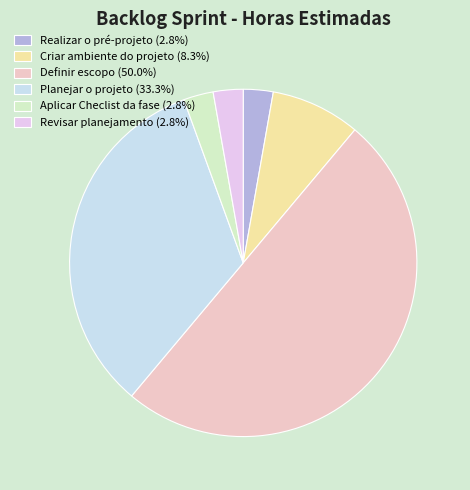

What is the largest slice in the pie chart?

Definir escopo